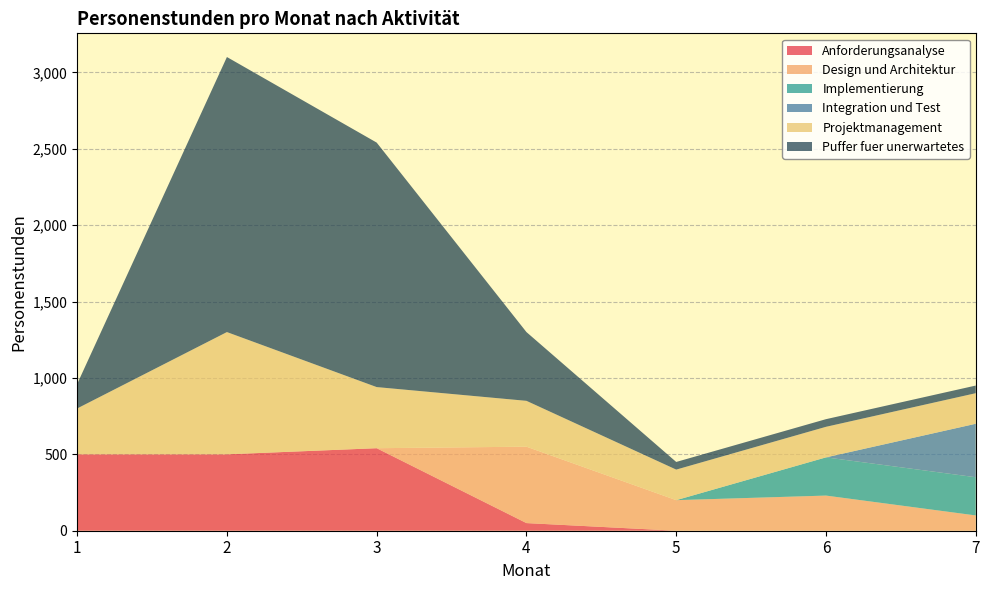

Reading right to left, list all the values displayed in this chart.

Anforderungsanalyse: 0	0	0	50	540	500	500
Design und Architektur: 100	230	200	500	0	0	0
Implementierung: 250	250	0	0	0	0	0
Integration und Test: 350	0	0	0	0	0	0
Projektmanagement: 200	200	200	300	400	800	300
Puffer fuer unerwartetes: 50	50	50	450	1600	1800	160